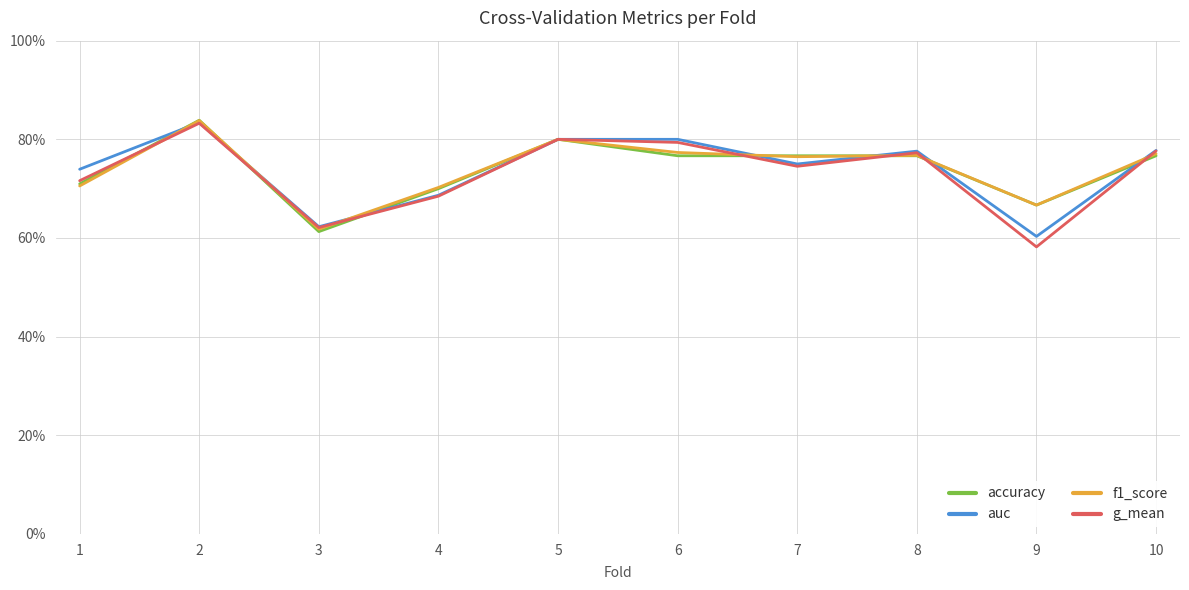

Does the chart have visible grid lines?

Yes